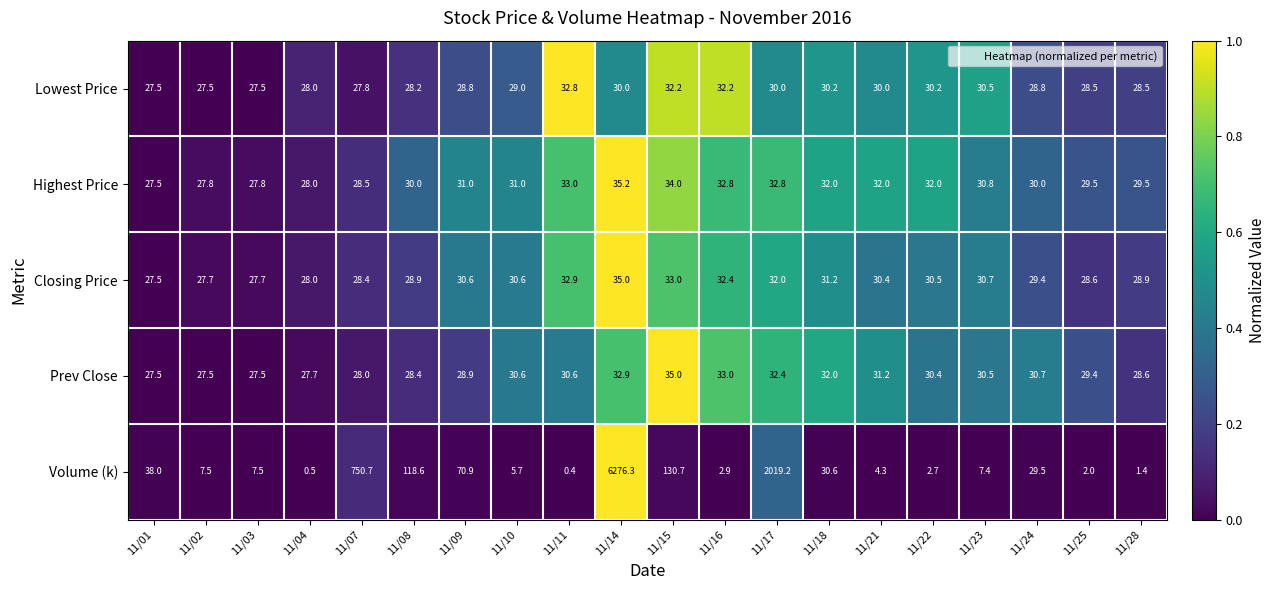

What is the total value across all series at 11/22?

125.8